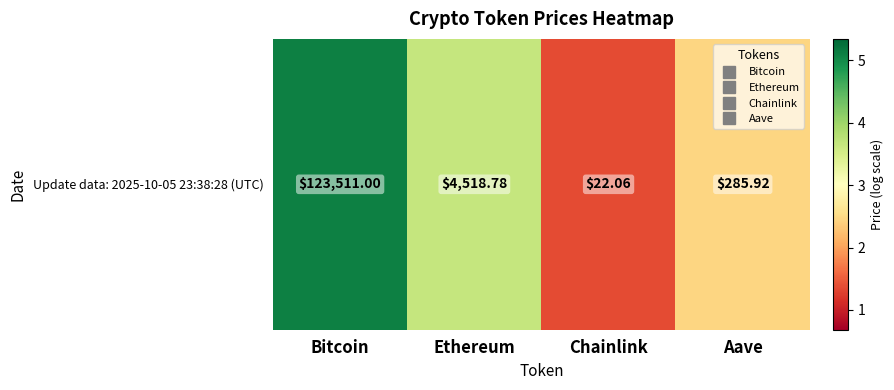

What is the average value?

3.1